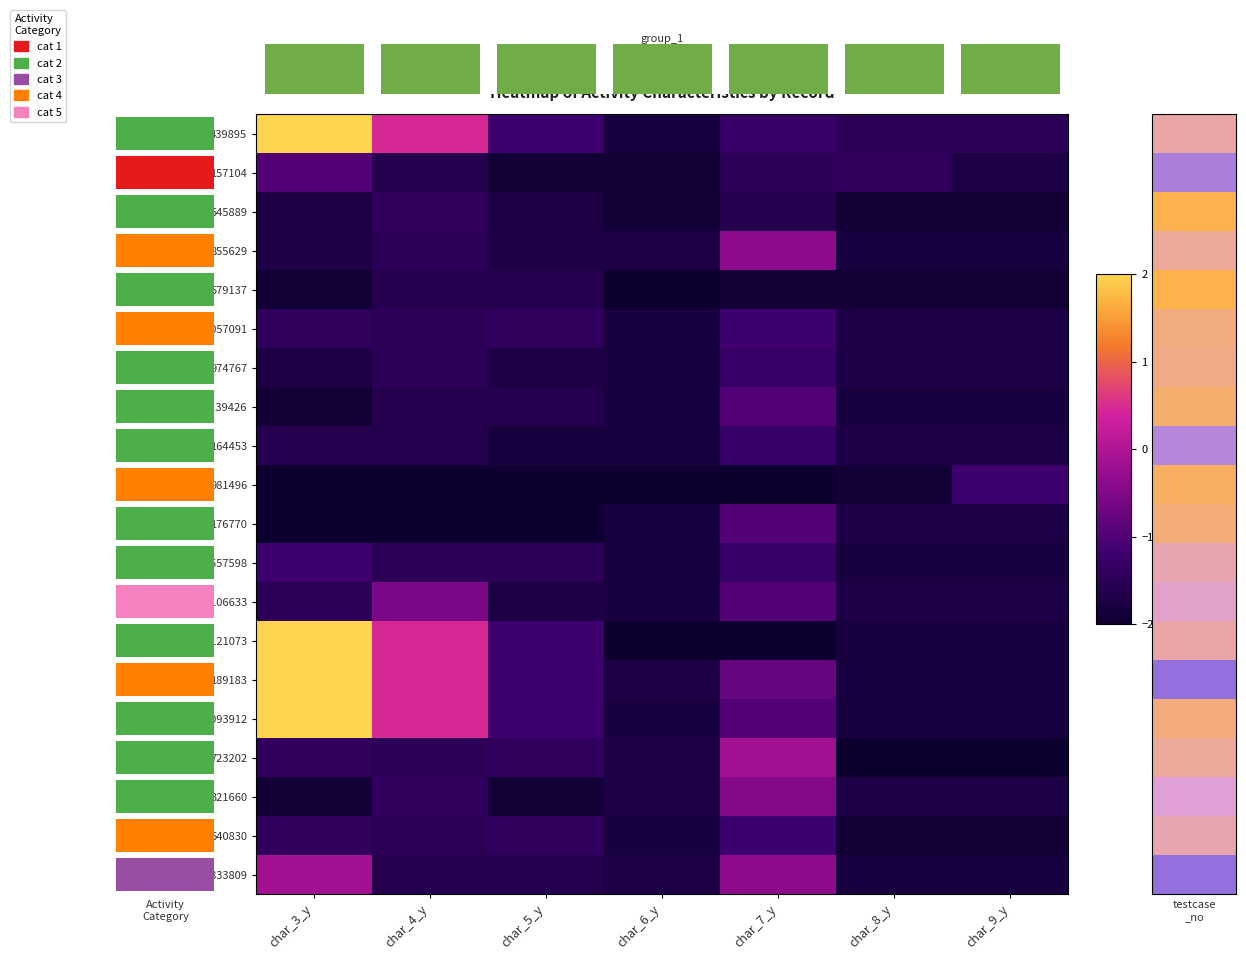

How many data points does each series have?

7